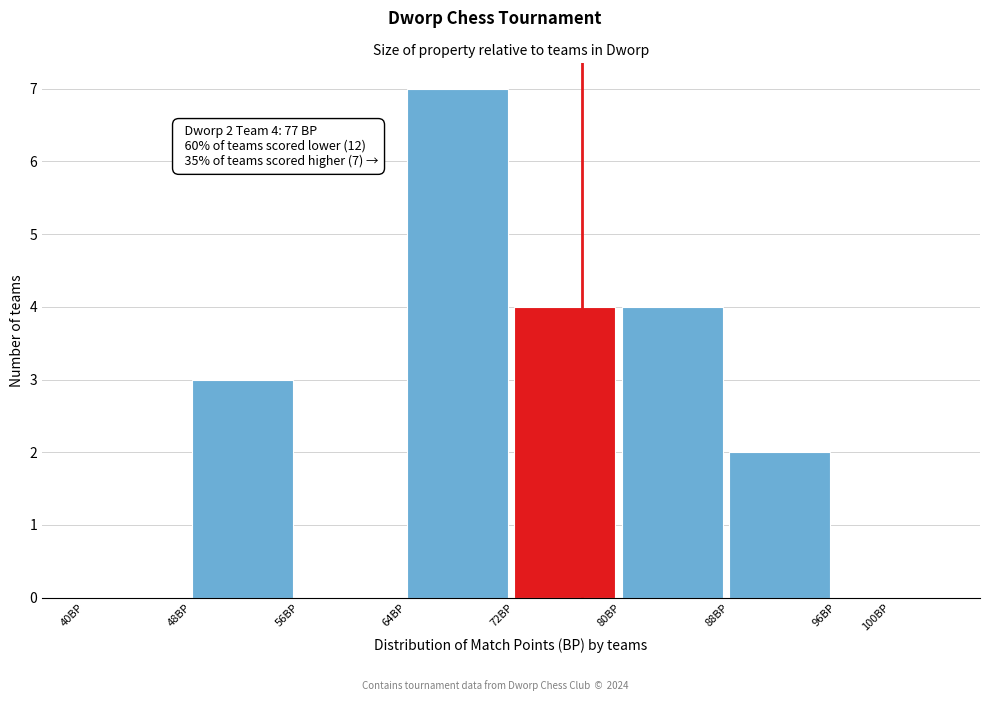

Reading left to right, what are all the values shown in this chart?

40BP=0	48BP=3	56BP=0	64BP=7	72BP=4	80BP=4	88BP=2	100BP=0